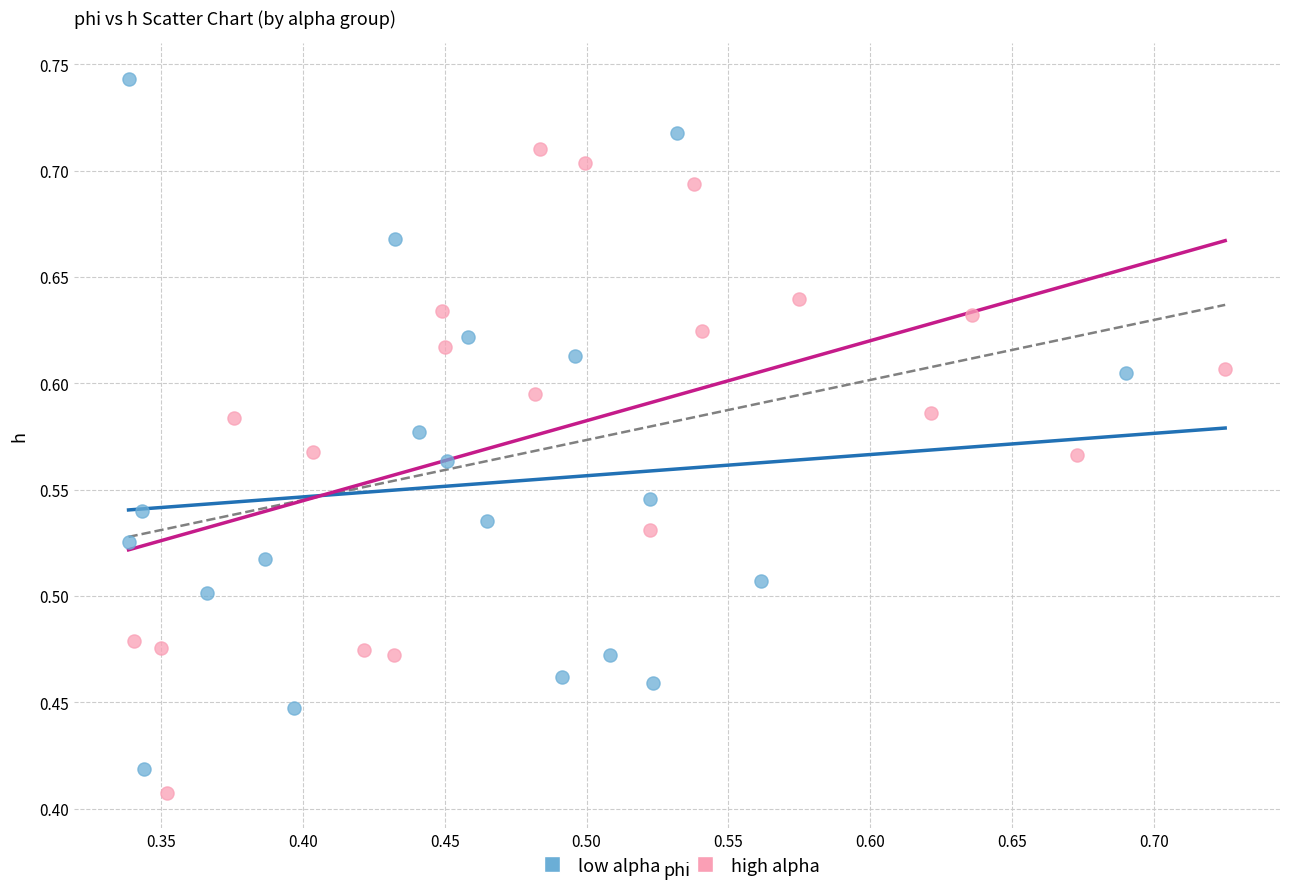

Which series contains the highest Y value?

low alpha